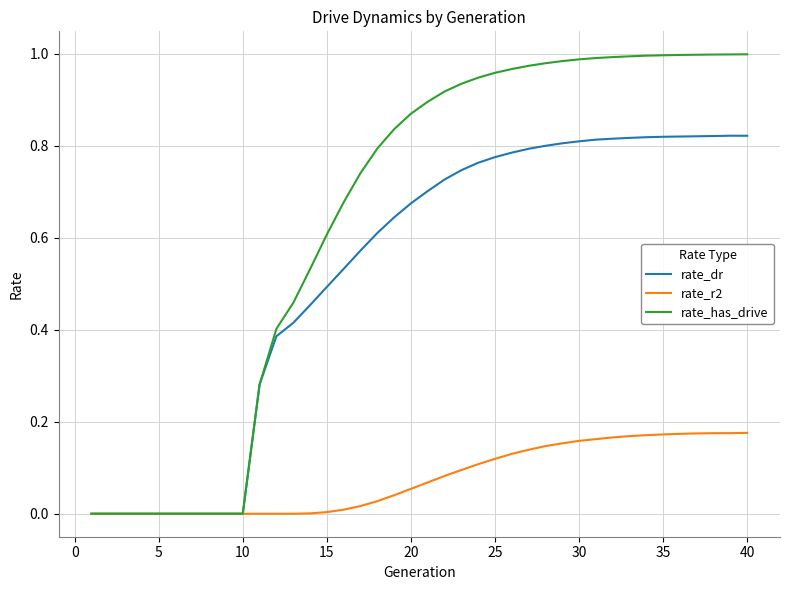

Which series has the largest range (max minus min)?

rate_has_drive